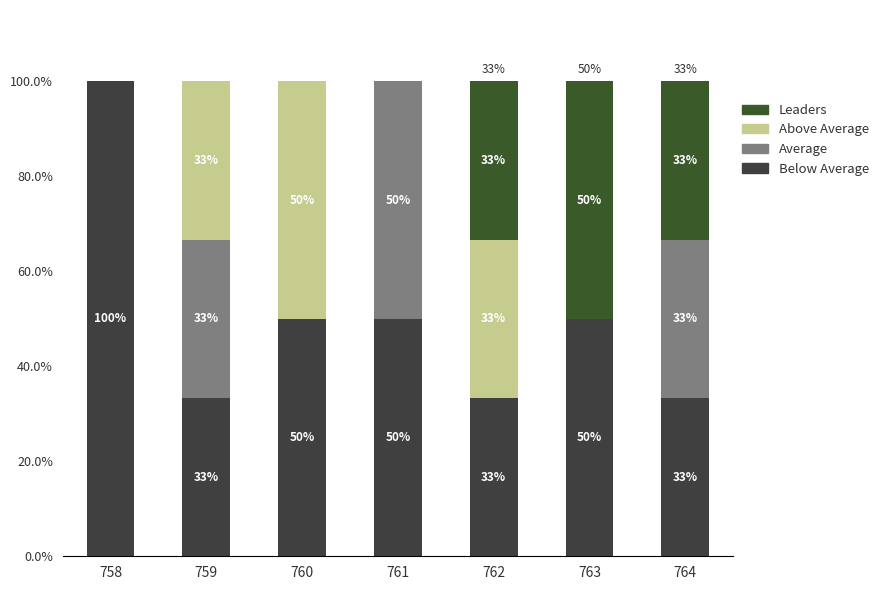

The Below Average series shows 55.7 at 759. True or false?

False